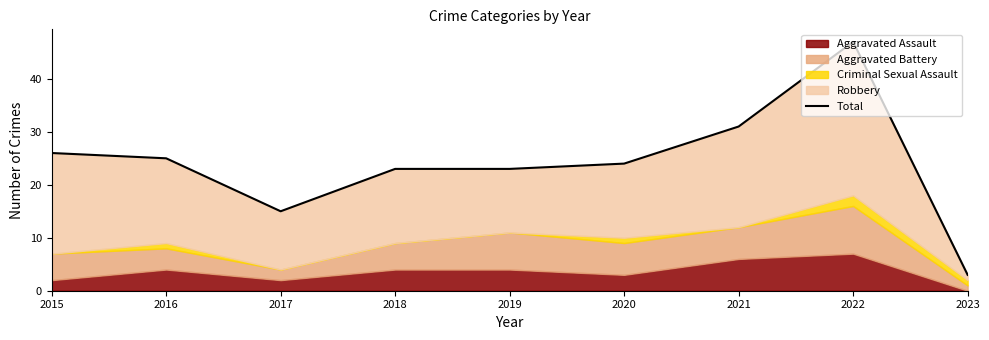

At which label is the value closest to 25?

2016